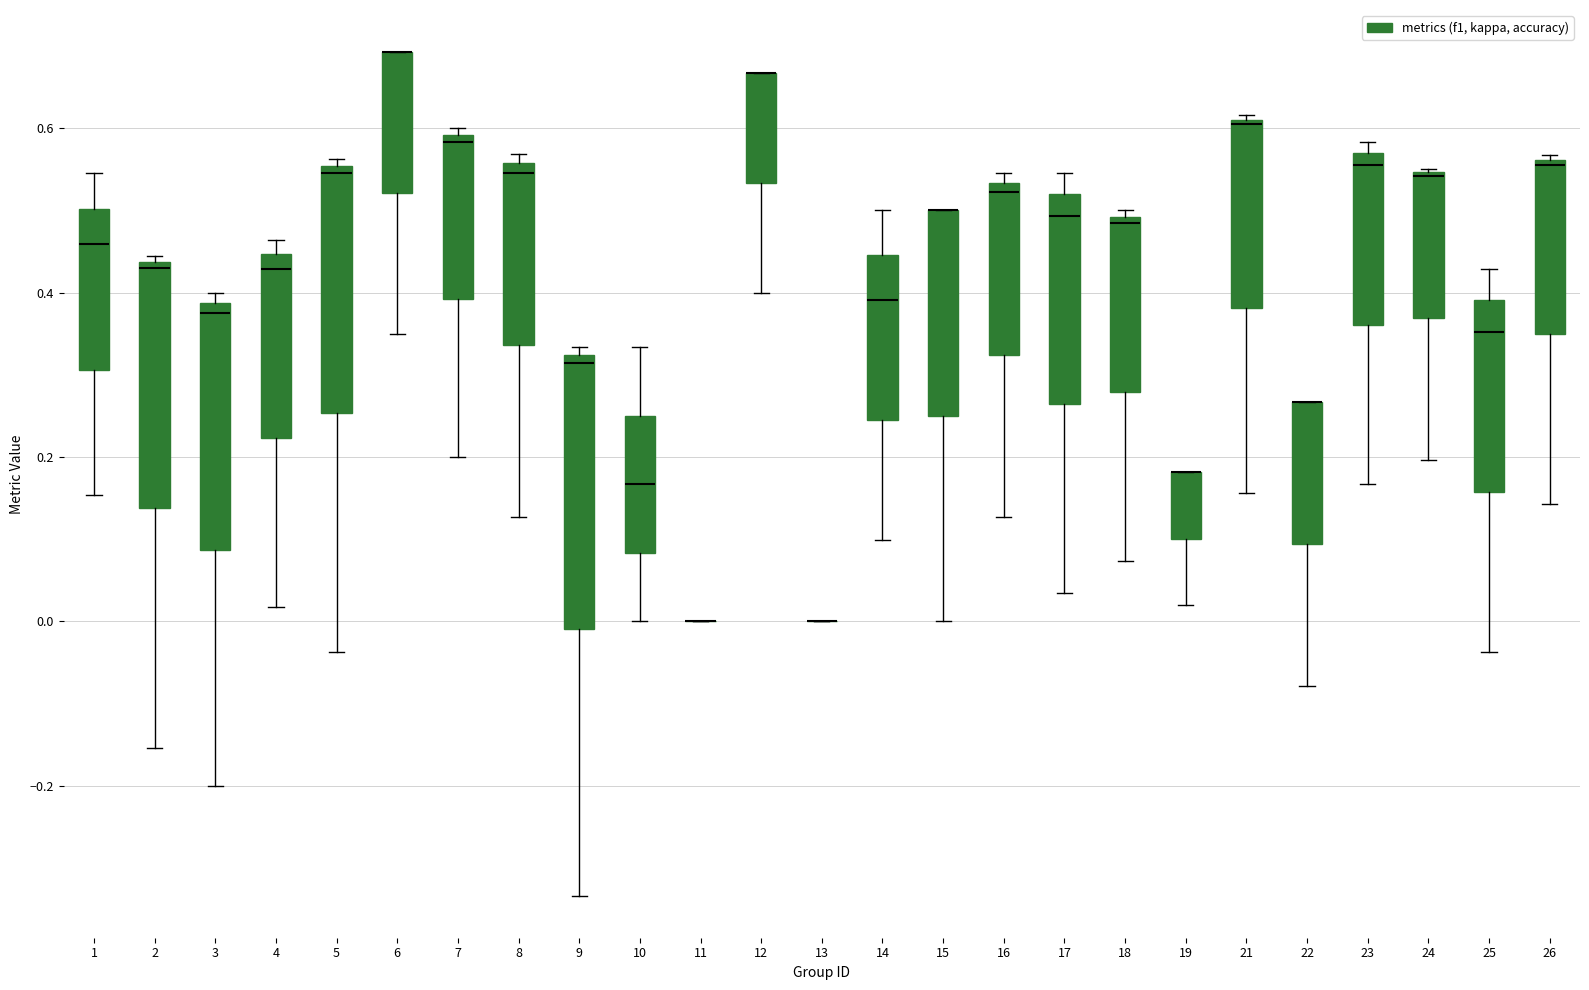

Reading left to right, read every box against the y-axis: the position of its median line, the range the box covers, and the ends of its whiskers. The values are not printed on the chart, so give them approximately, as read against the axis.

1: median 0.46, box 0.30 to 0.50, whiskers 0.16 to 0.54
2: median 0.44 (just below the box's upper edge), box 0.14 to 0.44, whiskers -0.16 to 0.44 (just above the box's upper edge)
3: median 0.38 (just below the box's upper edge), box 0.08 to 0.38, whiskers -0.20 to 0.40
4: median 0.42, box 0.22 to 0.44, whiskers 0.02 to 0.46
5: median 0.54, box 0.26 to 0.56, whiskers -0.04 to 0.56 (just above the box's upper edge)
6: median 0.70 (drawn on the box's upper edge), box 0.52 to 0.70, whiskers 0.36 to 0.70
7: median 0.58, box 0.40 to 0.60, whiskers 0.20 to 0.60 (just above the box's upper edge)
8: median 0.54, box 0.34 to 0.56, whiskers 0.12 to 0.56 (just above the box's upper edge)
9: median 0.32 (just below the box's upper edge), box 0.00 to 0.32, whiskers -0.34 to 0.34
10: median 0.16, box 0.08 to 0.26, whiskers 0.00 to 0.34
11: box collapsed to a line at 0.00, whiskers 0.00 to 0.00
12: median 0.66 (drawn on the box's upper edge), box 0.54 to 0.66, whiskers 0.40 to 0.66
13: box collapsed to a line at 0.00, whiskers 0.00 to 0.00
14: median 0.40, box 0.24 to 0.44, whiskers 0.10 to 0.50
15: median 0.50 (drawn on the box's upper edge), box 0.26 to 0.50, whiskers 0.00 to 0.50
16: median 0.52, box 0.32 to 0.54, whiskers 0.12 to 0.54 (just above the box's upper edge)
17: median 0.50, box 0.26 to 0.52, whiskers 0.04 to 0.54
18: median 0.48, box 0.28 to 0.50, whiskers 0.08 to 0.50 (just above the box's upper edge)
19: median 0.18 (drawn on the box's upper edge), box 0.10 to 0.18, whiskers 0.02 to 0.18
21: median 0.60, box 0.38 to 0.62, whiskers 0.16 to 0.62
22: median 0.26 (drawn on the box's upper edge), box 0.10 to 0.26, whiskers -0.08 to 0.26
23: median 0.56 (just below the box's upper edge), box 0.36 to 0.56, whiskers 0.16 to 0.58
24: median 0.54 (drawn on the box's upper edge), box 0.36 to 0.54, whiskers 0.20 to 0.56
25: median 0.36, box 0.16 to 0.40, whiskers -0.04 to 0.42
26: median 0.56, box 0.34 to 0.56, whiskers 0.14 to 0.56